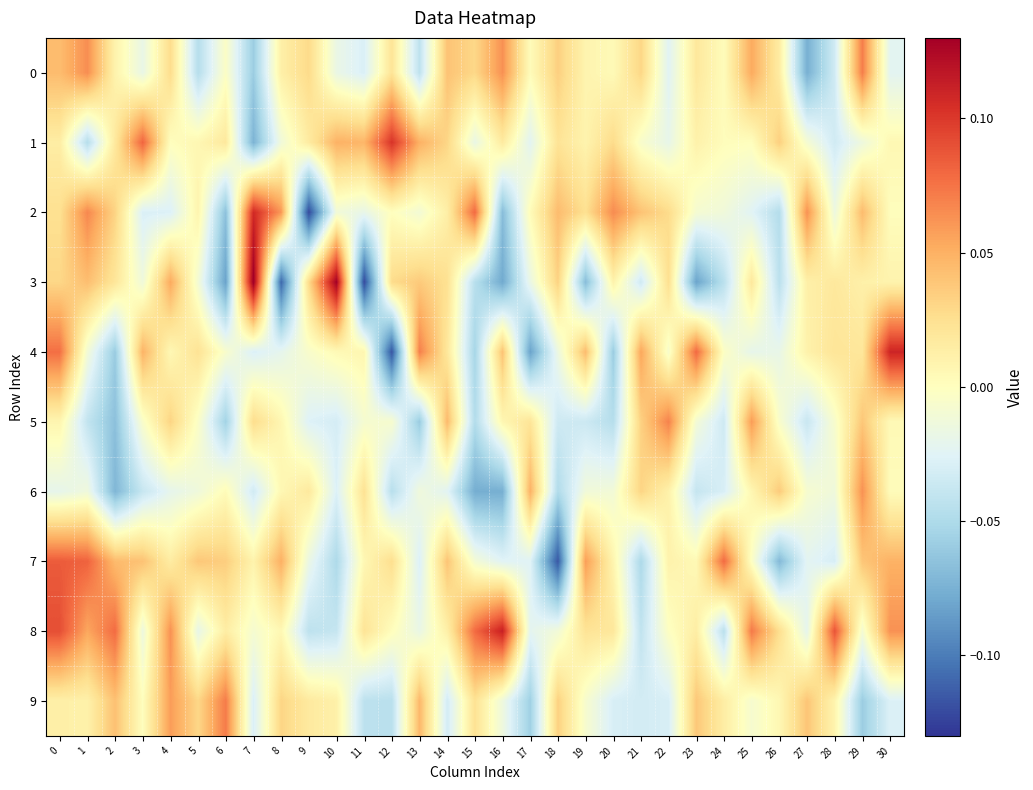

What is the spread (max minus min) of values at 15?

0.2